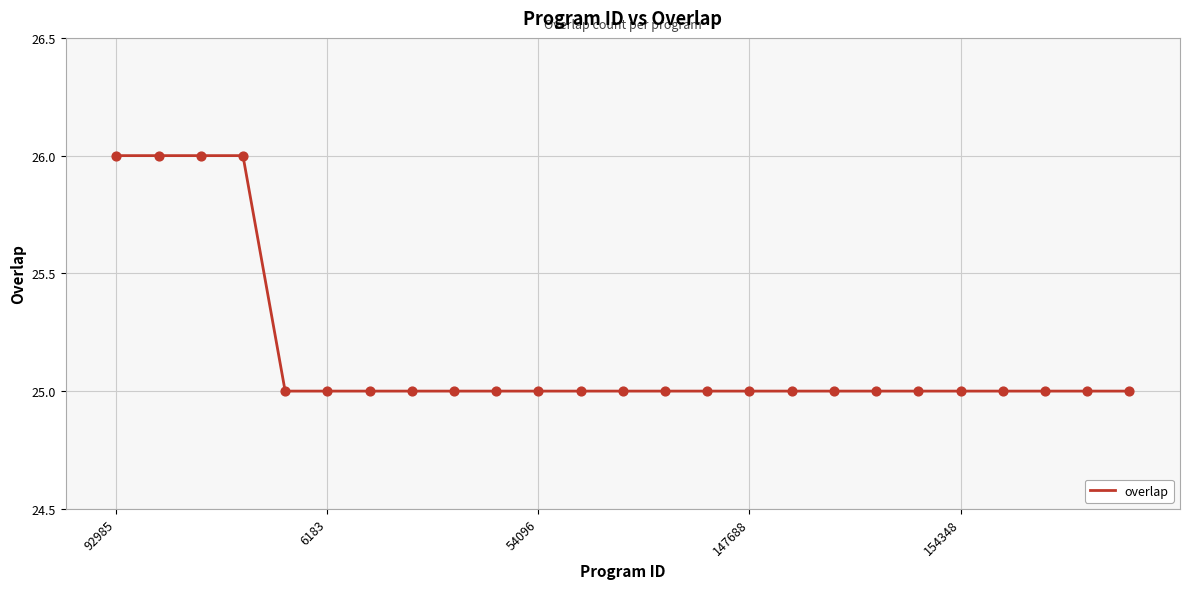

What is the smallest value displayed?

25